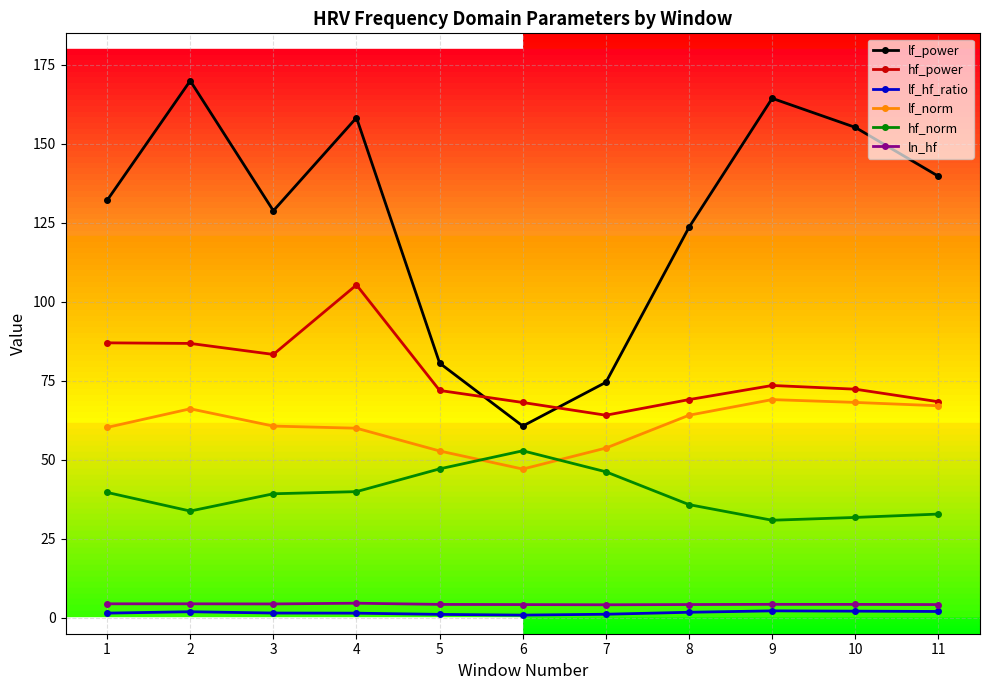

At which category does lf_norm reach its first local peak?

2